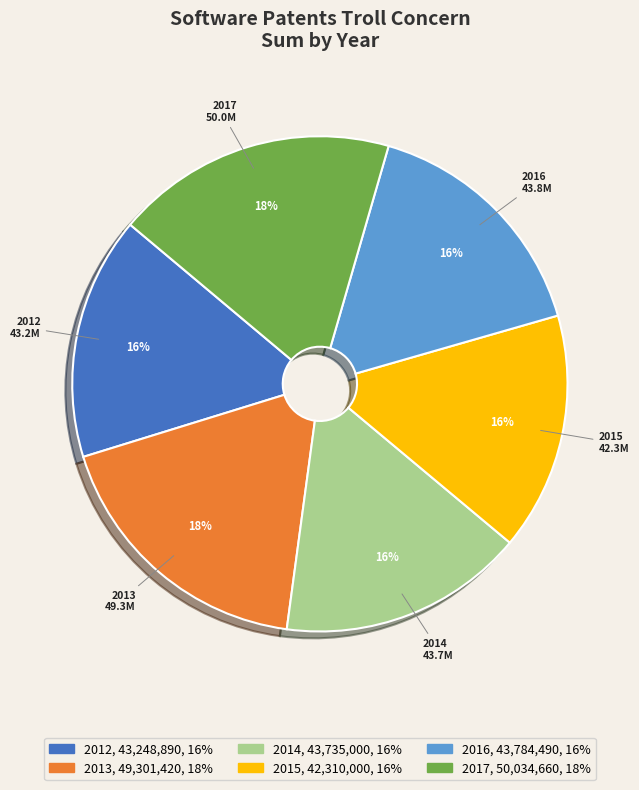

Is it true that 2014 is 16% of the pie?

True